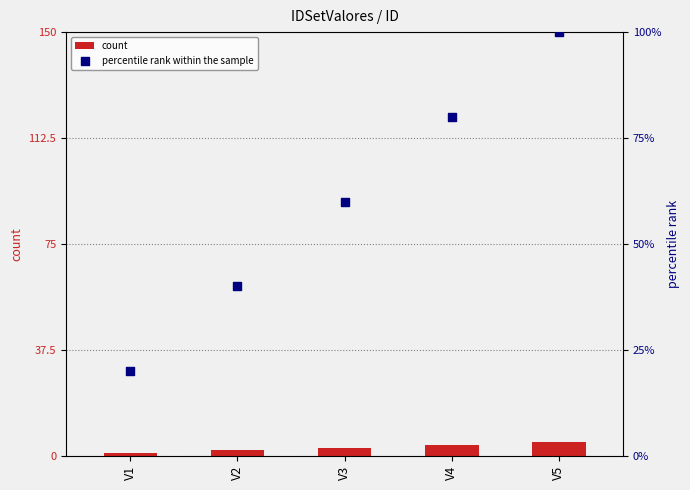

Which series has the largest total across all categories?

percentile rank within the sample